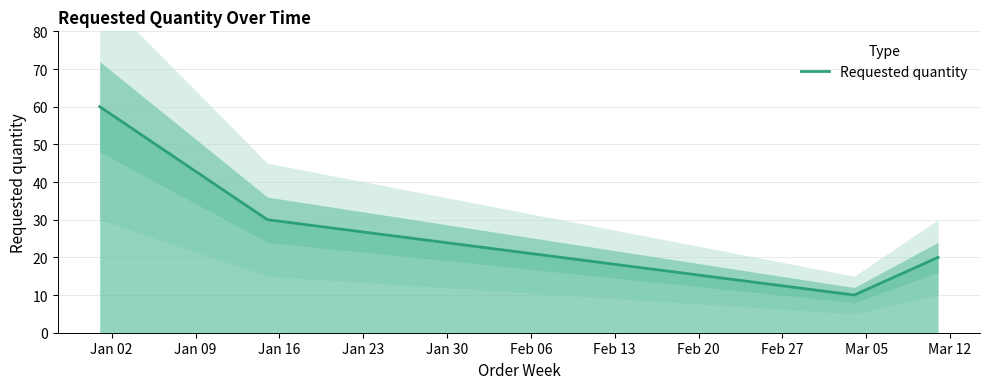

True or false: Requested quantity has more than 1 points higher than both neighbors.

False